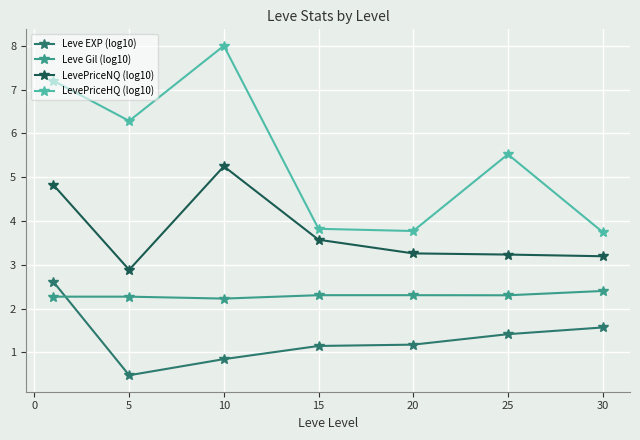

In Leve Gil (log10), how many points are lower than both neighbors (excluding endpoints)?

2